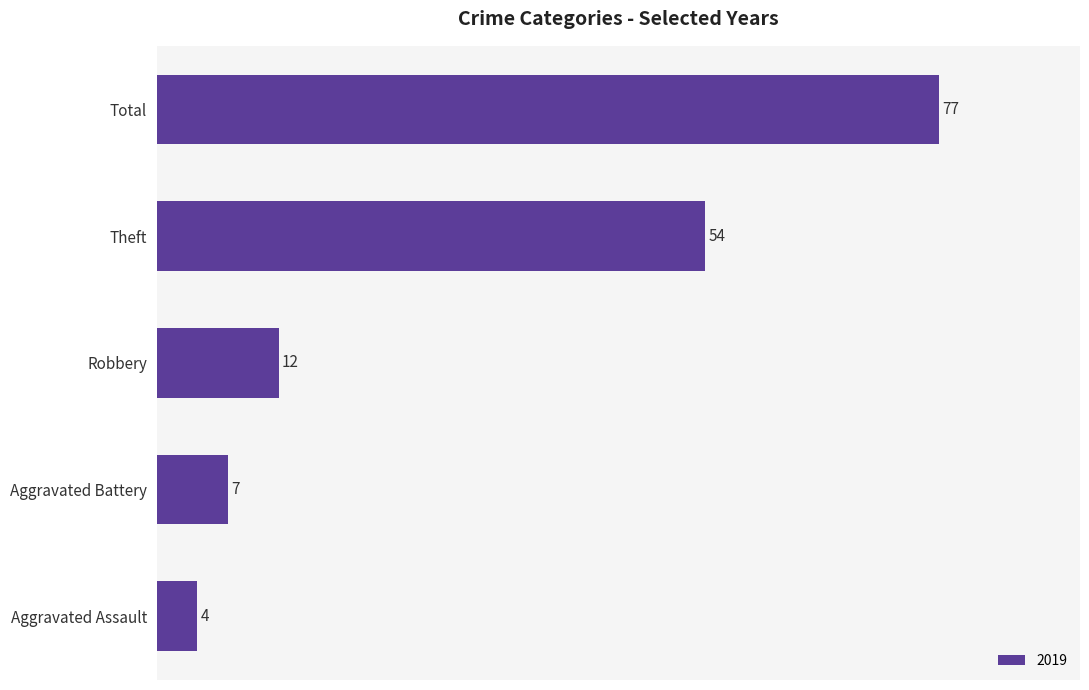

The value at Total is 44. True or false?

False